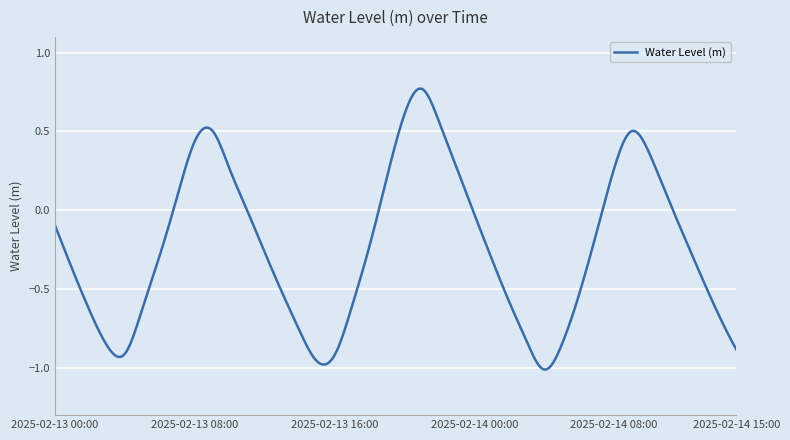

How many series are shown in this chart?

1